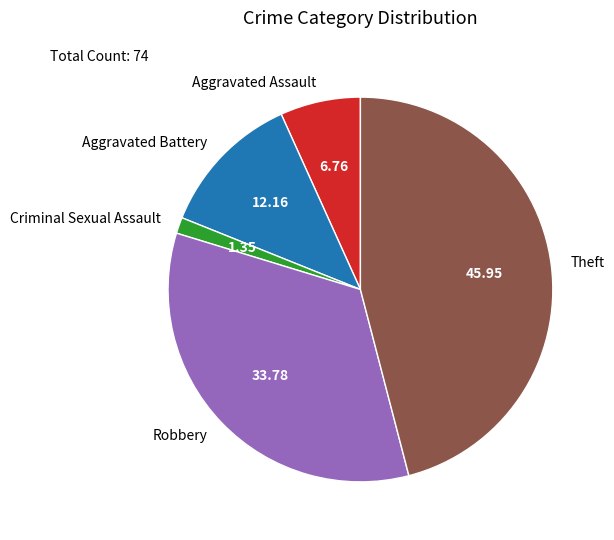

Do Aggravated Assault and Aggravated Battery together represent more than half of the pie?

No